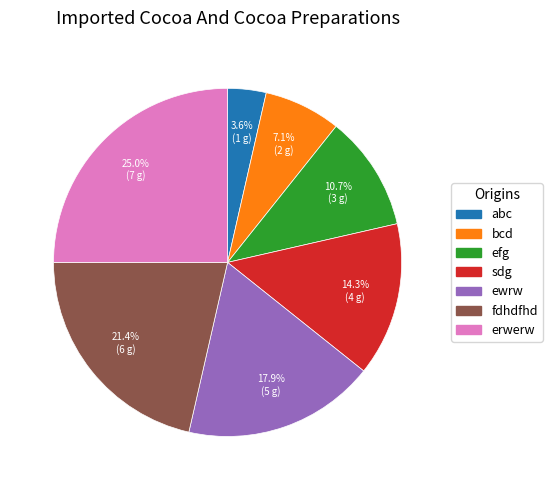

What percentage is NOT represented by efg?

89.3%